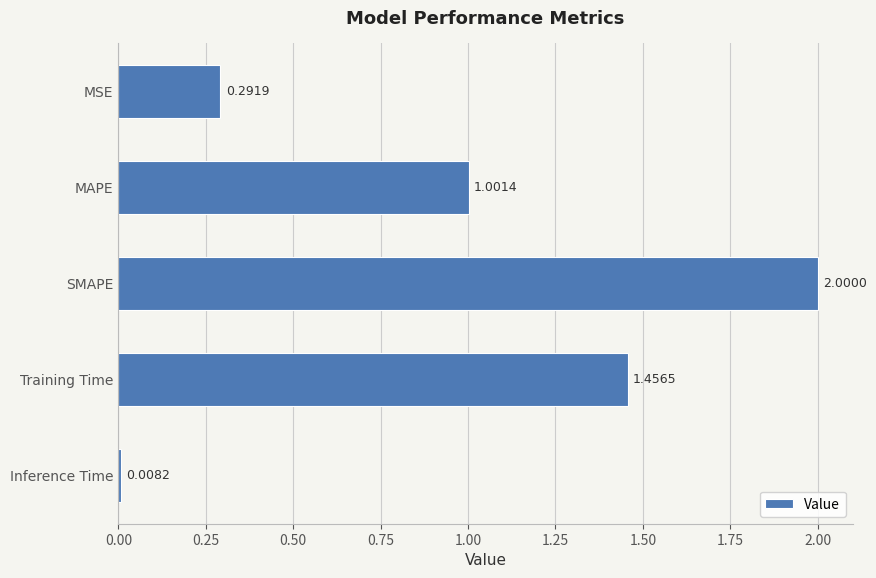

What is the label of the 4th bar from the bottom?

MAPE